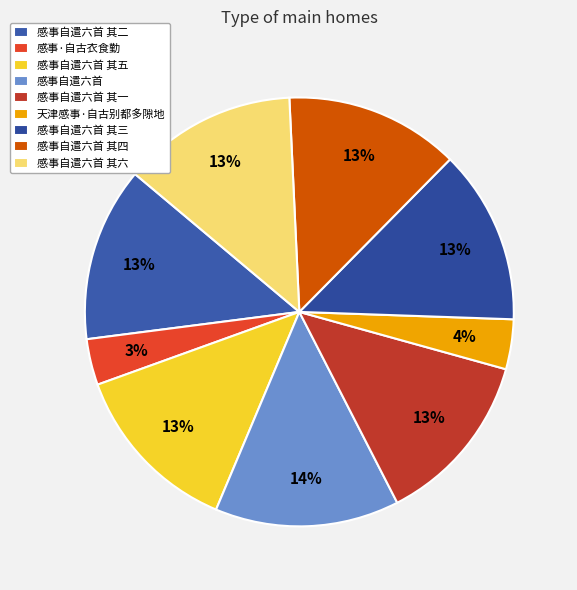

True or false: 感事自遣六首 其三 accounts for 19% of the total.

False